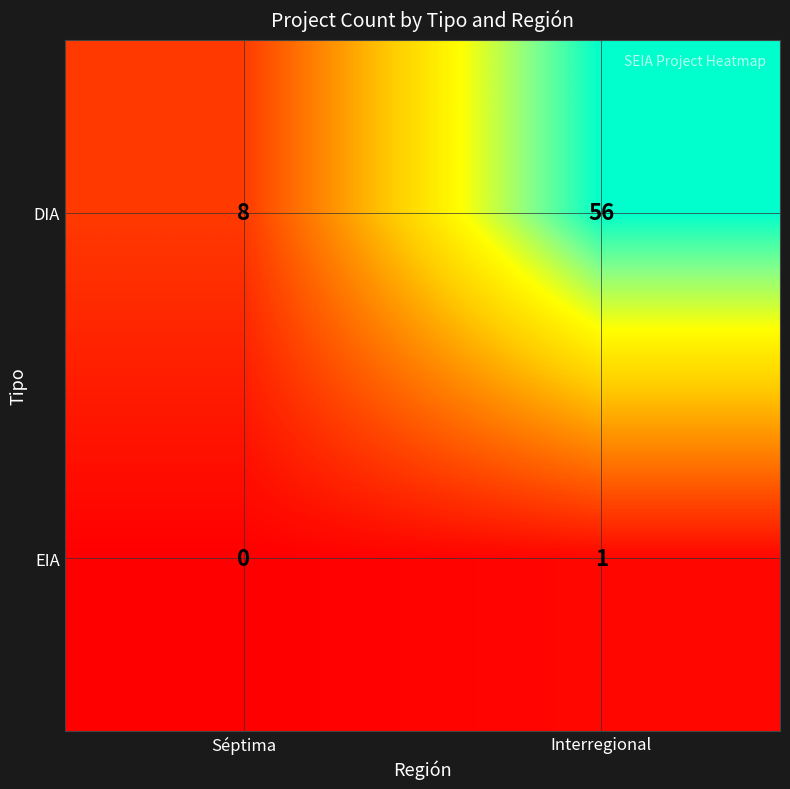

What is the sum of all DIA values?

64